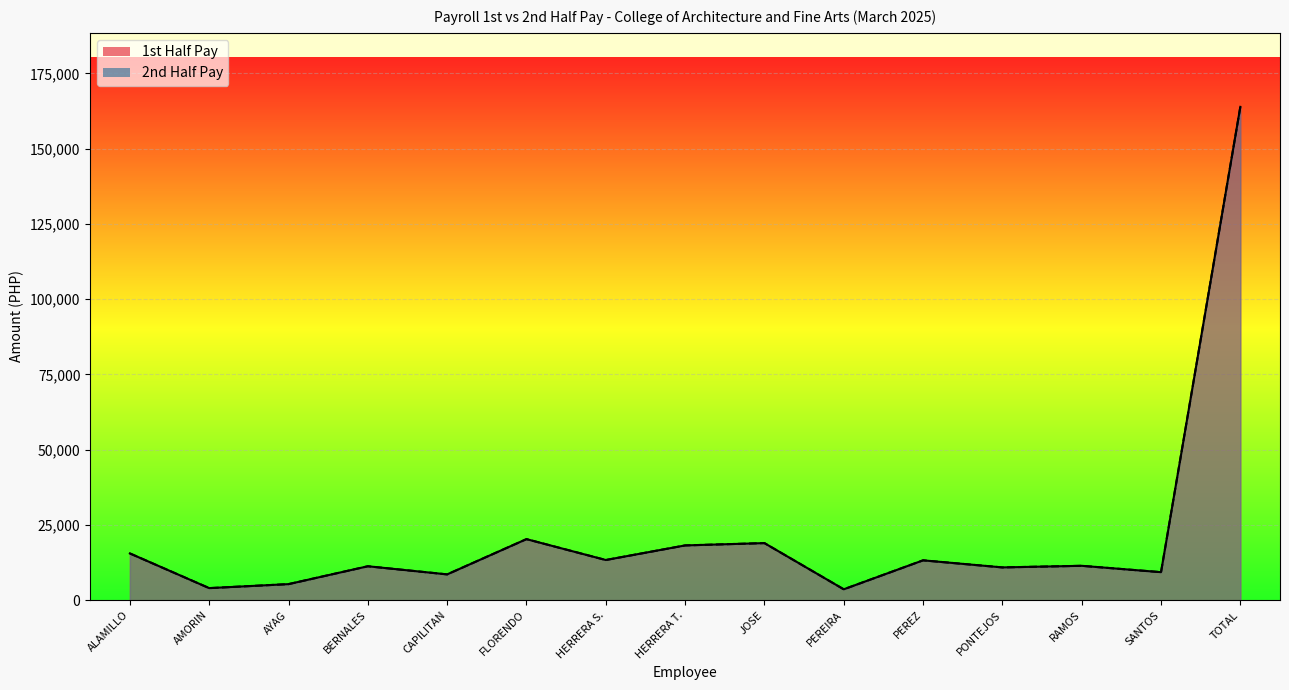

Rank the series by their average value, from highest to lowest.

1st Half Pay, 2nd Half Pay